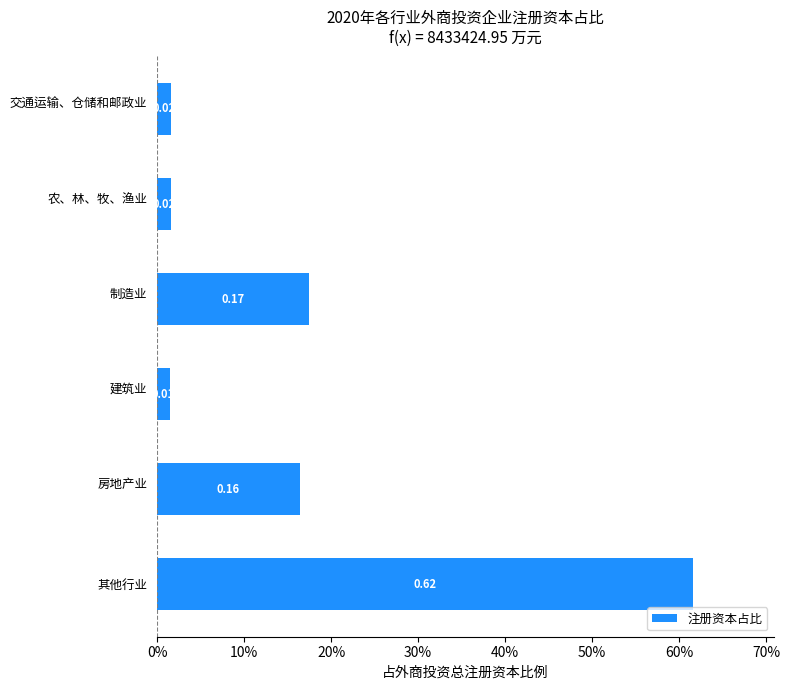

Are the bars horizontal?

Yes